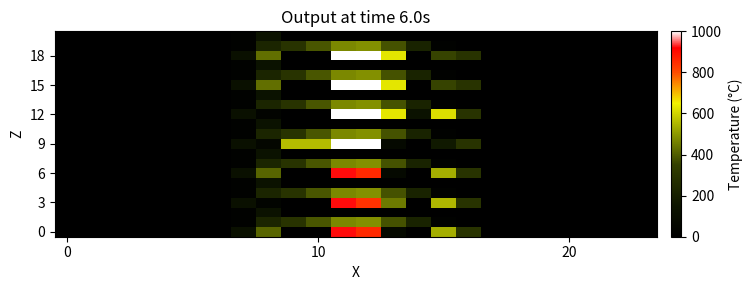

Which series has the largest range (max minus min)?

9